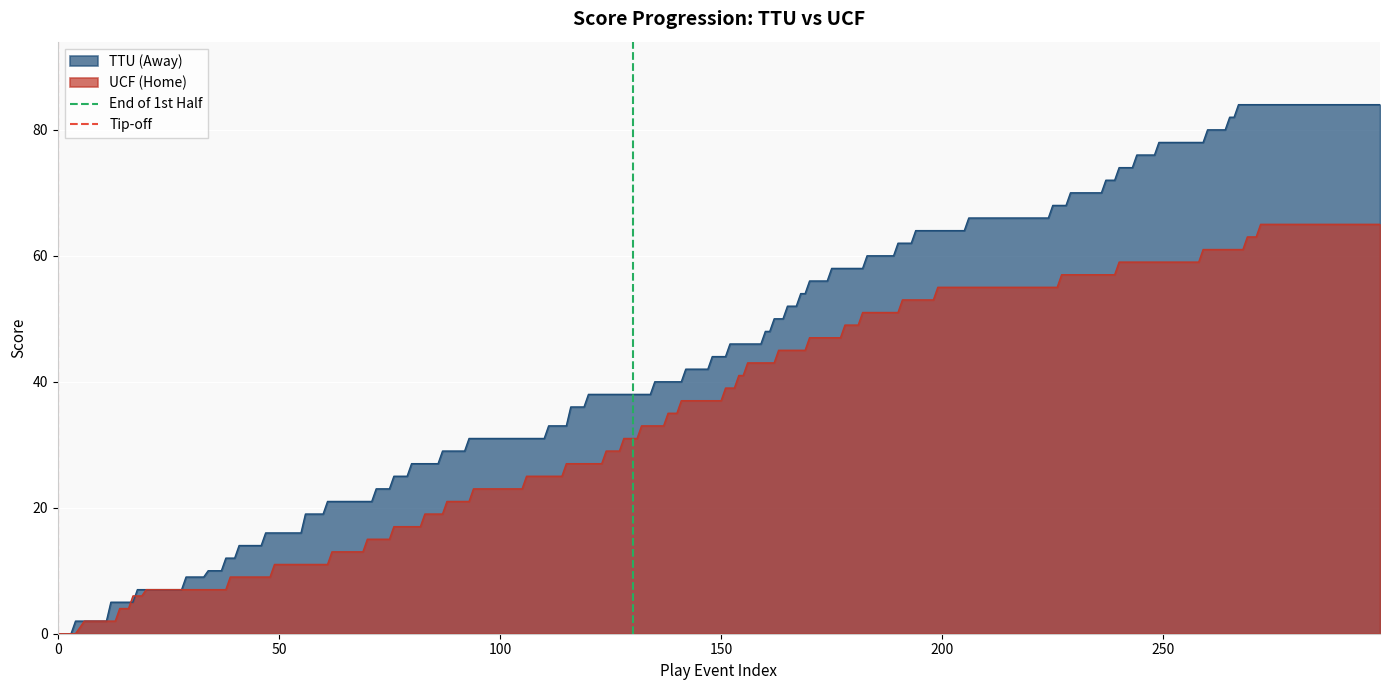

The Tip-off series shows 2 at 0. True or false?

False